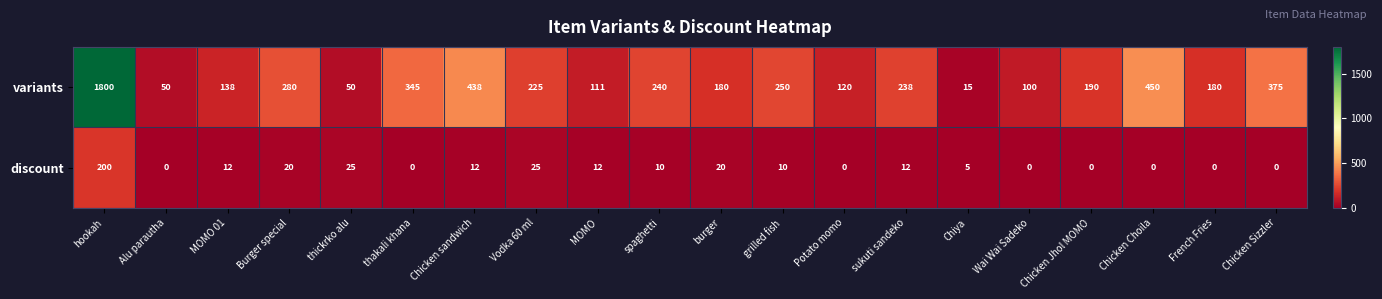

The value of discount at hookah is 200. True or false?

True